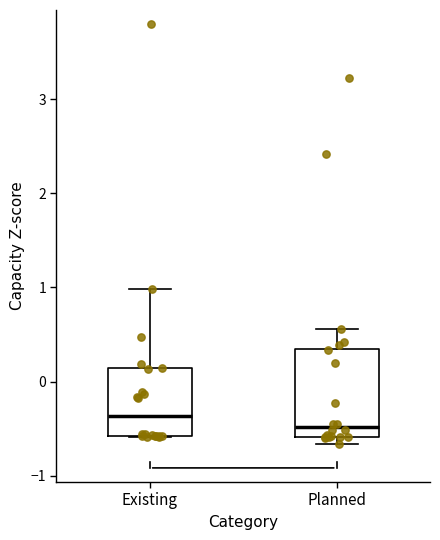

Comparing the boxes themselves (not the whiskers), which one is the tallest?

Planned